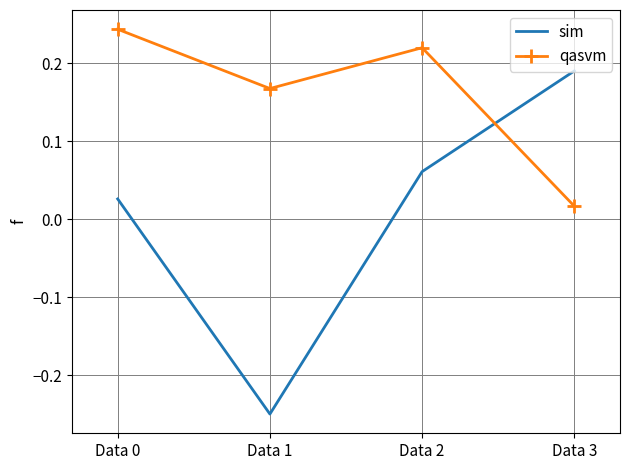

The value of qasvm at Data 2 is 0.1. True or false?

False